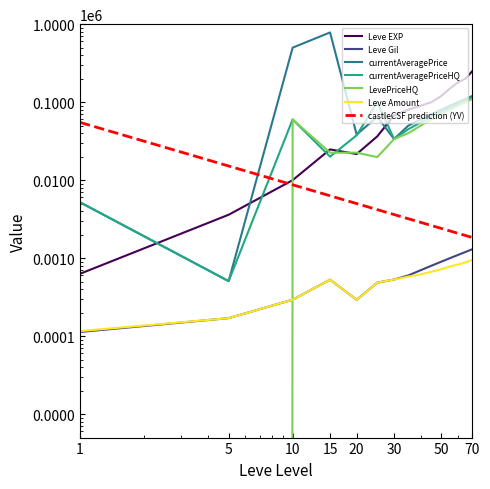

True or false: currentAveragePrice and LevePriceHQ cross at least once.

False